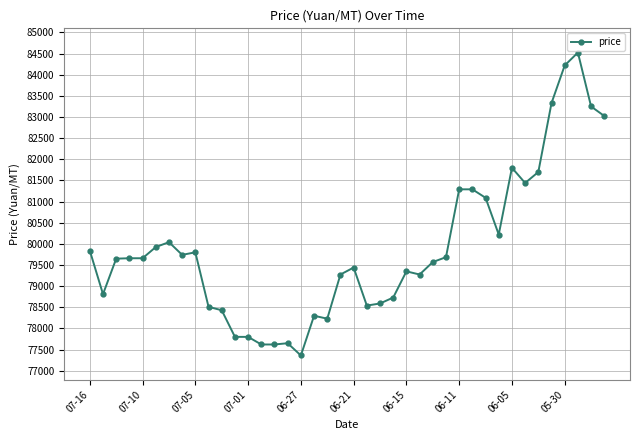

True or false: the data has more than 0 interior local peaks.

True